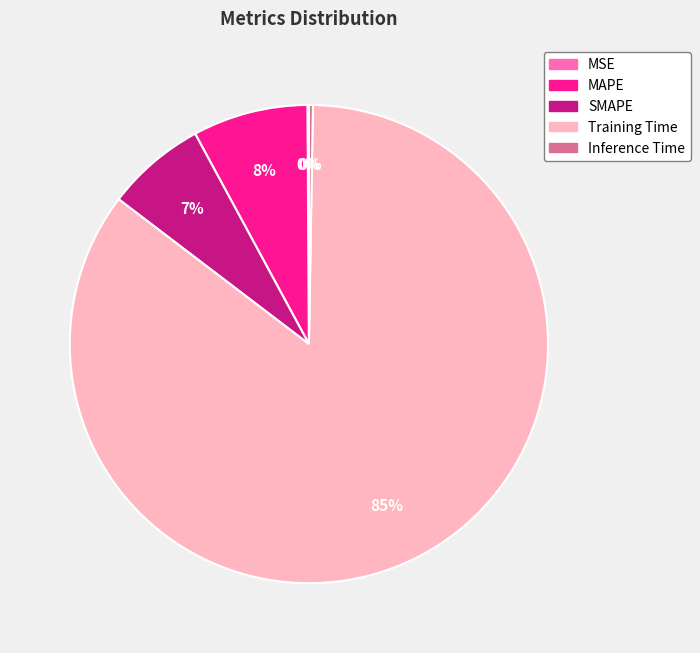

To the nearest percent, what is the average slice percentage?

20%